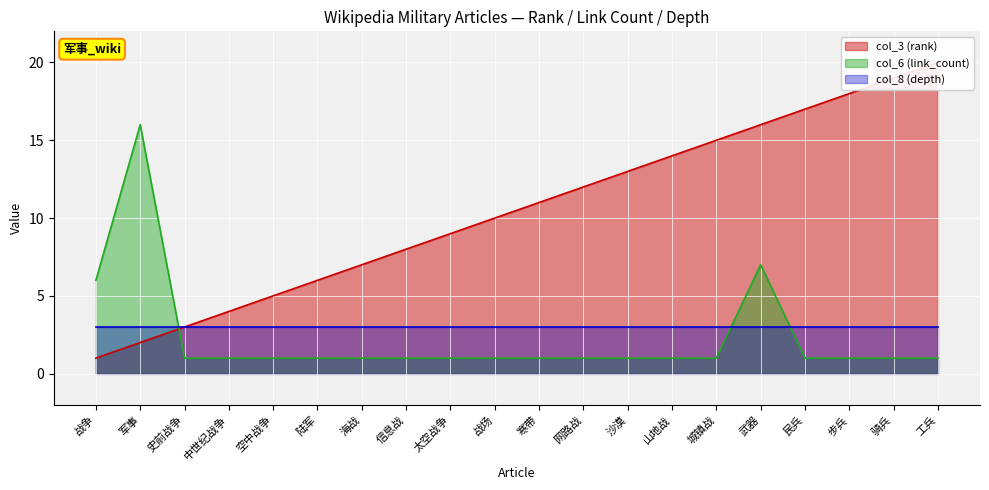

Is it true that col_6 (link_count) equals 1 at 骑兵?

True